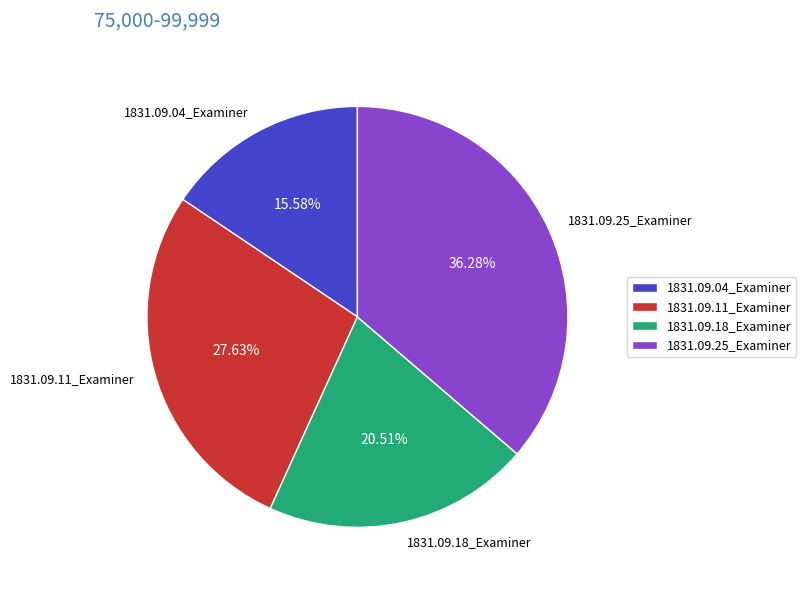

How many slices are in this pie chart?

4